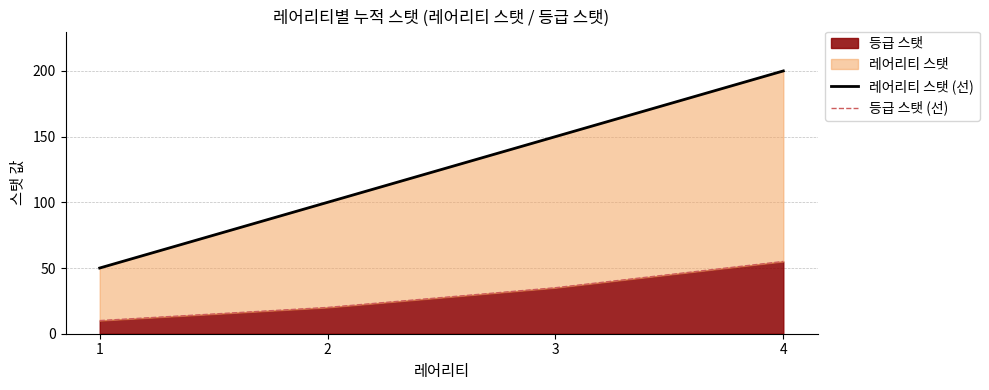

True or false: 등급 스탯 (선) and 레어리티 스탯 (선) intersect in this chart.

False